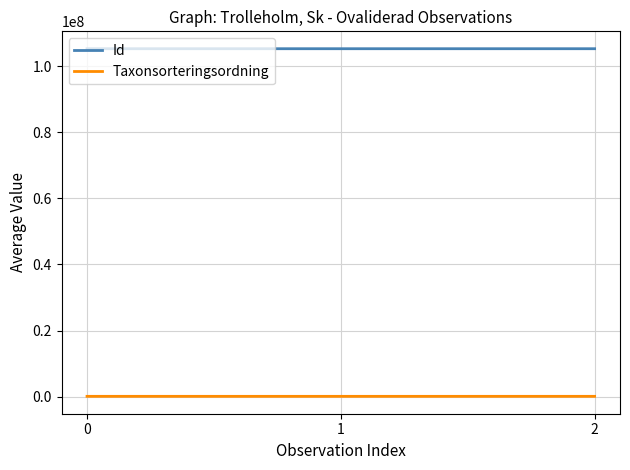

True or false: Id has a value of 53998157 at 0.

False